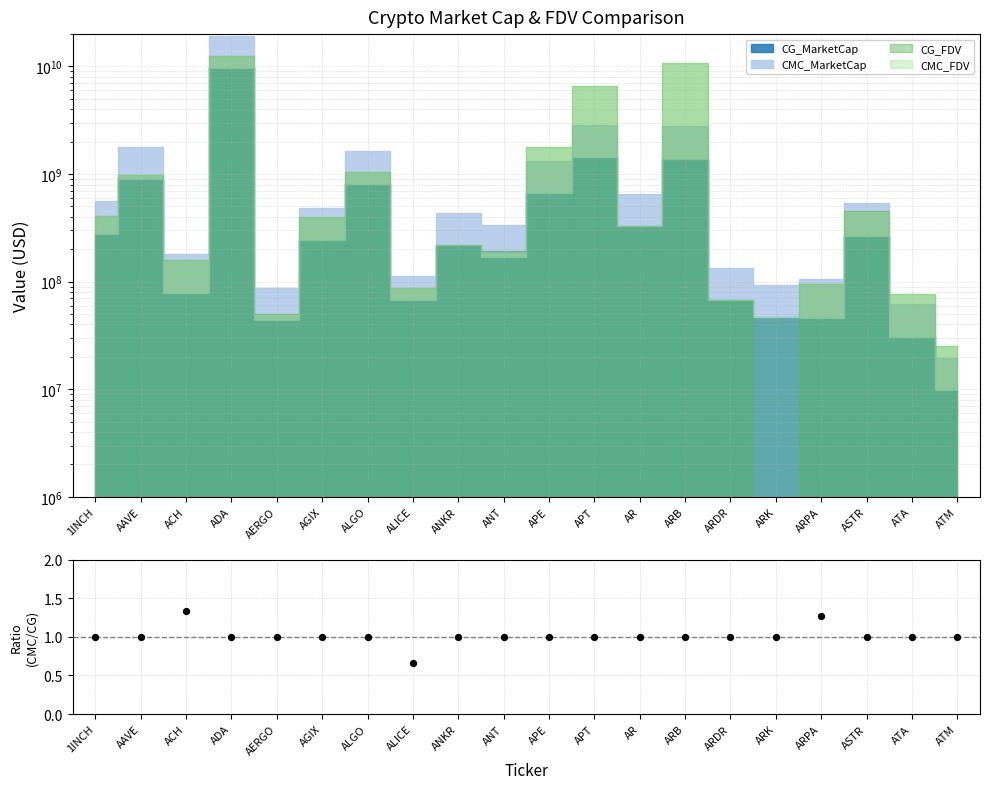

What is the change in value from ACH to ATA?

-0.3